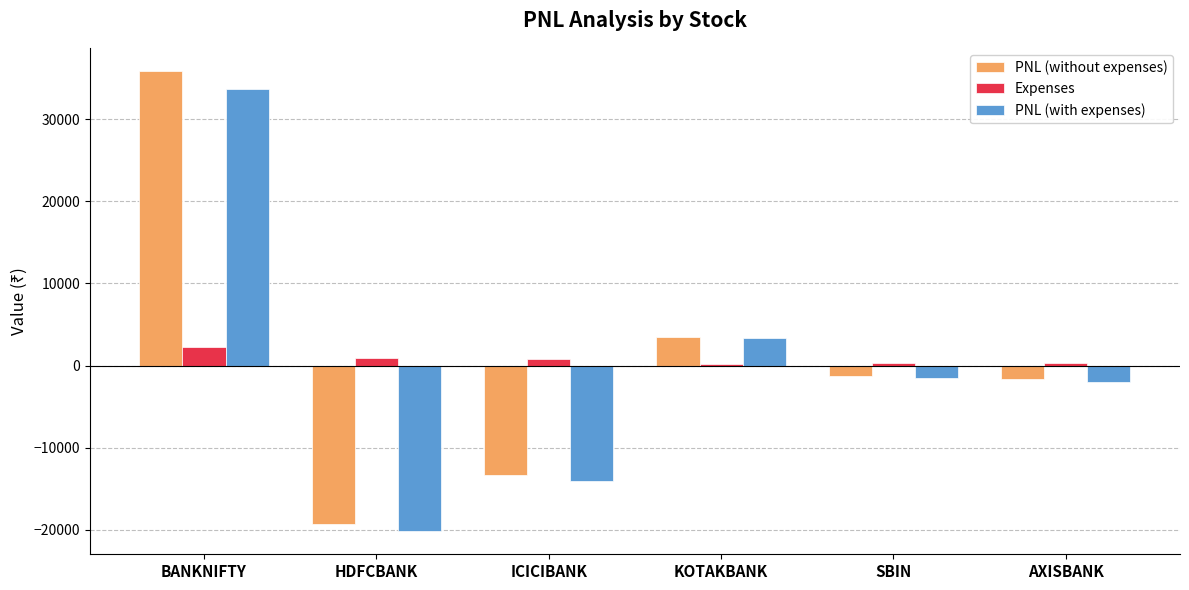

Which category has the highest value in the Expenses series?

BANKNIFTY